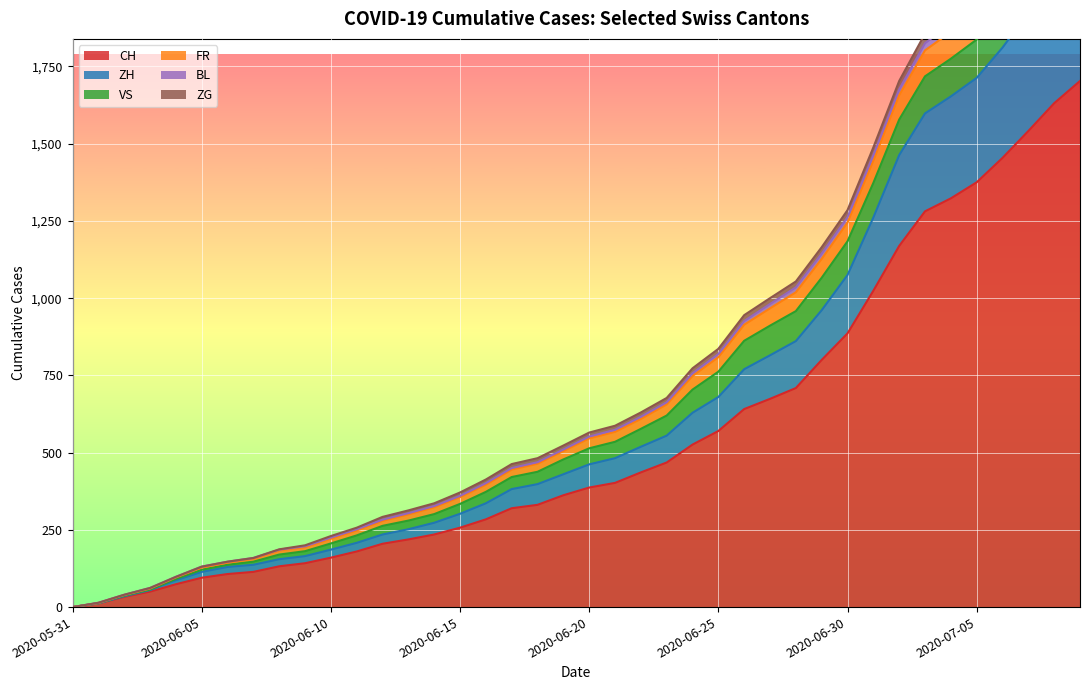

The ZH series shows 155 at 2020-06-08. True or false?

True